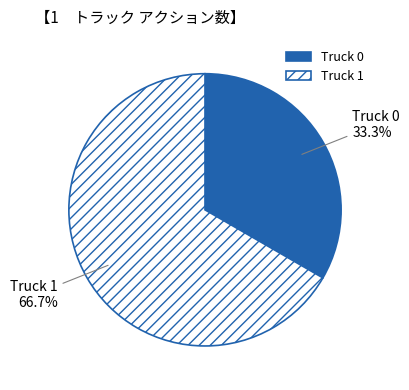

To the nearest percent, what is the difference between the largest and smallest slice percentages?

33%